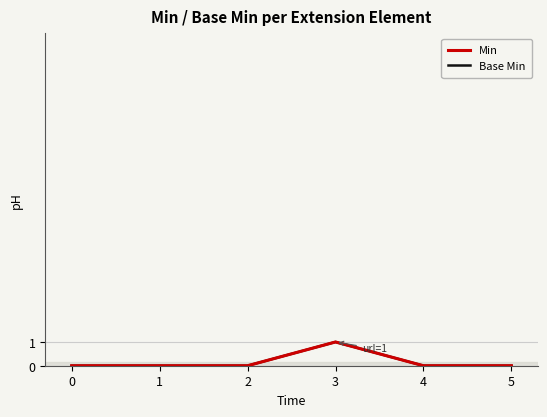

Reading left to right, what are all the values shown in this chart?

Min: 0=0	1=0	2=0	3=1	4=0	5=0
Base Min: 0=0	1=0	2=0	3=1	4=0	5=0